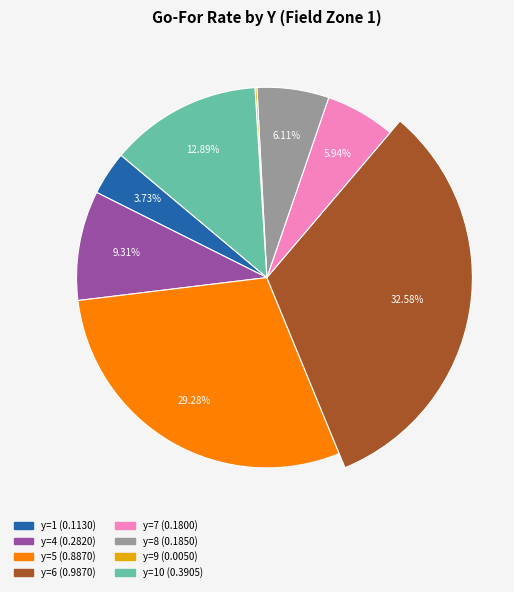

Between 9 and 6, which is larger?

6